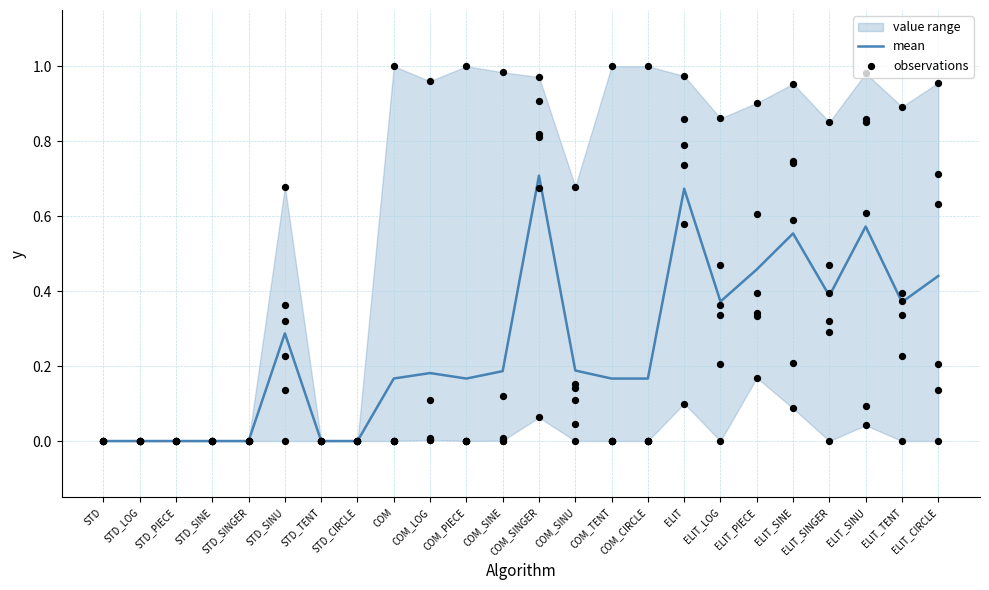

At which category is the sum across all series the highest?

COM_SINGER